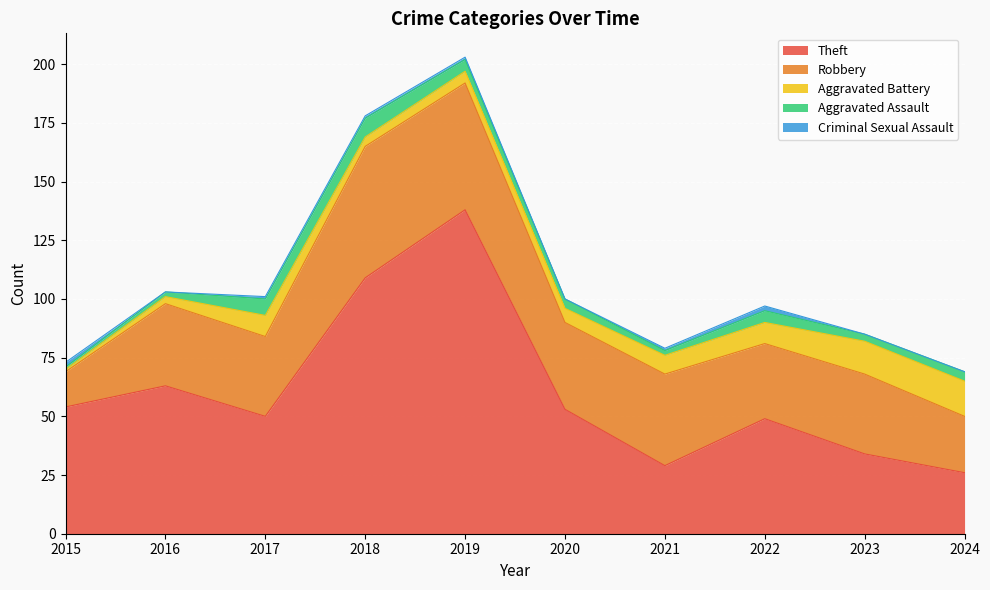

At which category does the chart reach its minimum across all series?

2016